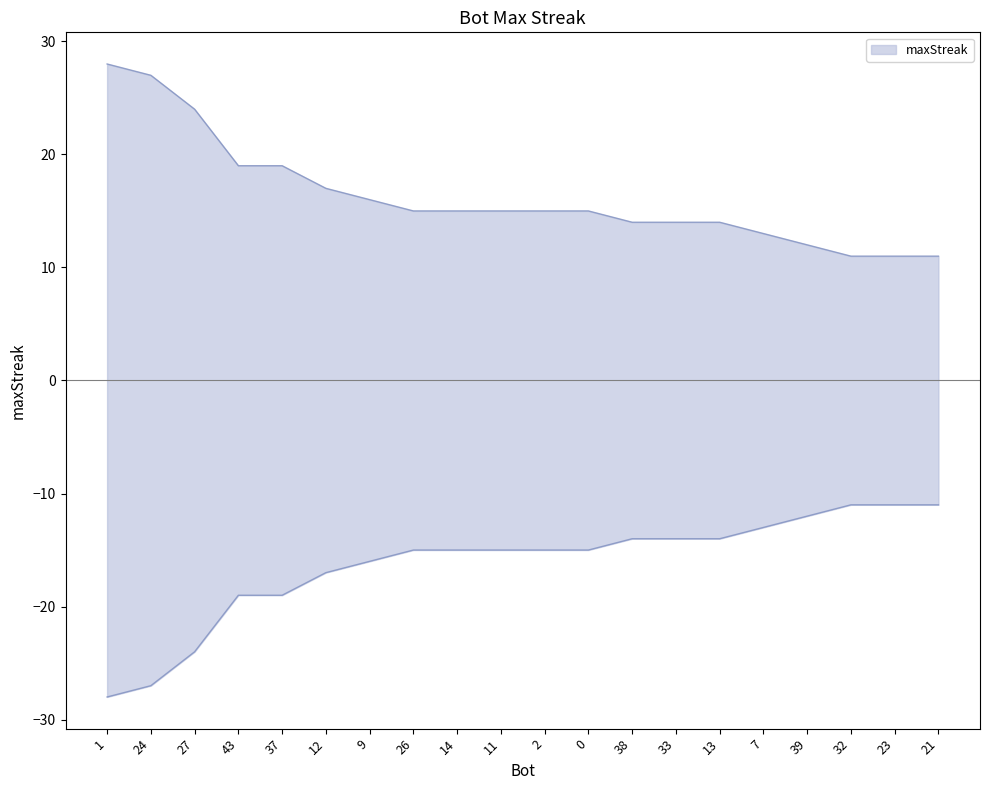

True or false: the data shows 7 at 37.

False